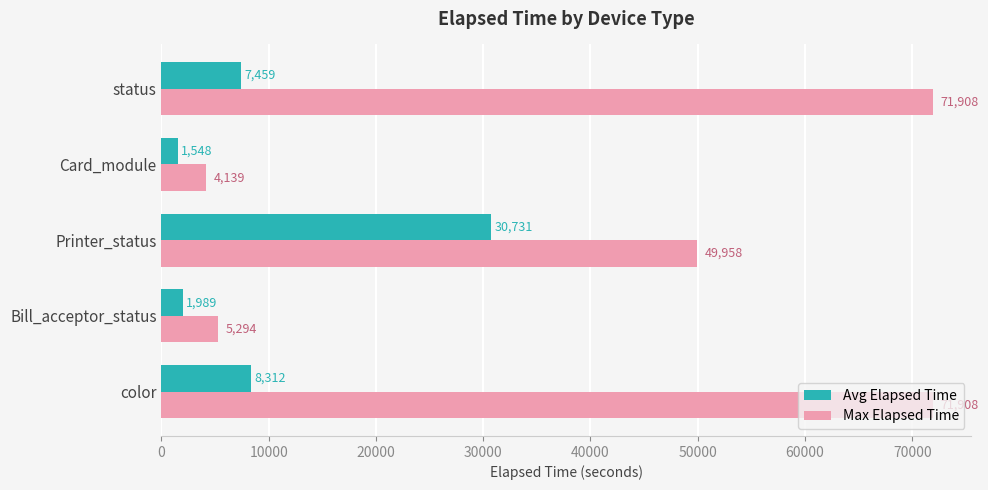

Which series has the widest spread of values?

Max Elapsed Time